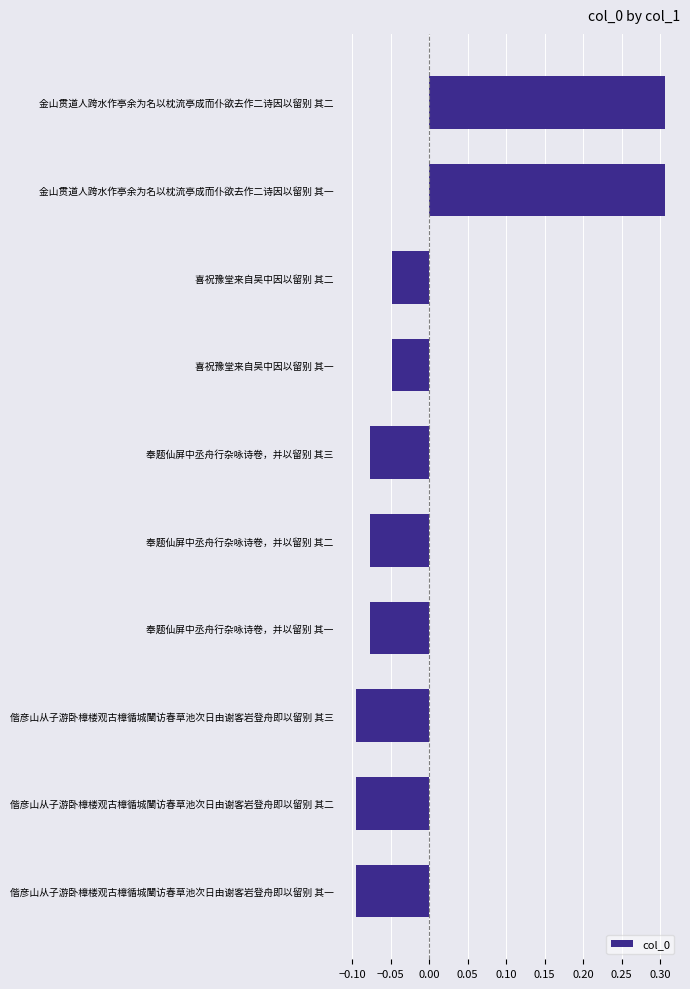

What is the difference between the second highest and second lowest values?

0.4